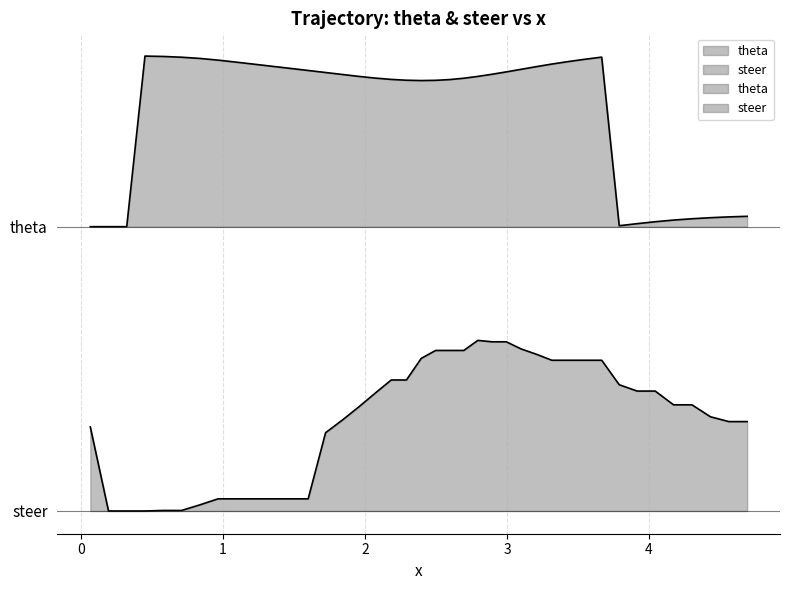

How many series are shown in this chart?

2